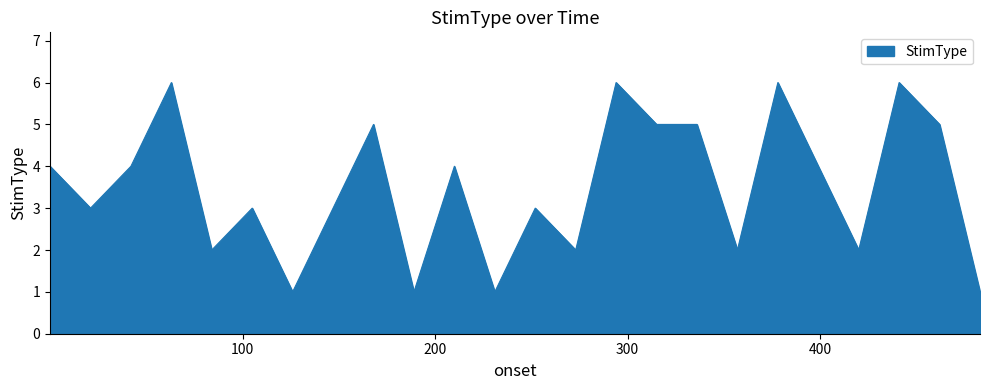

What is the maximum value shown in the chart?

6